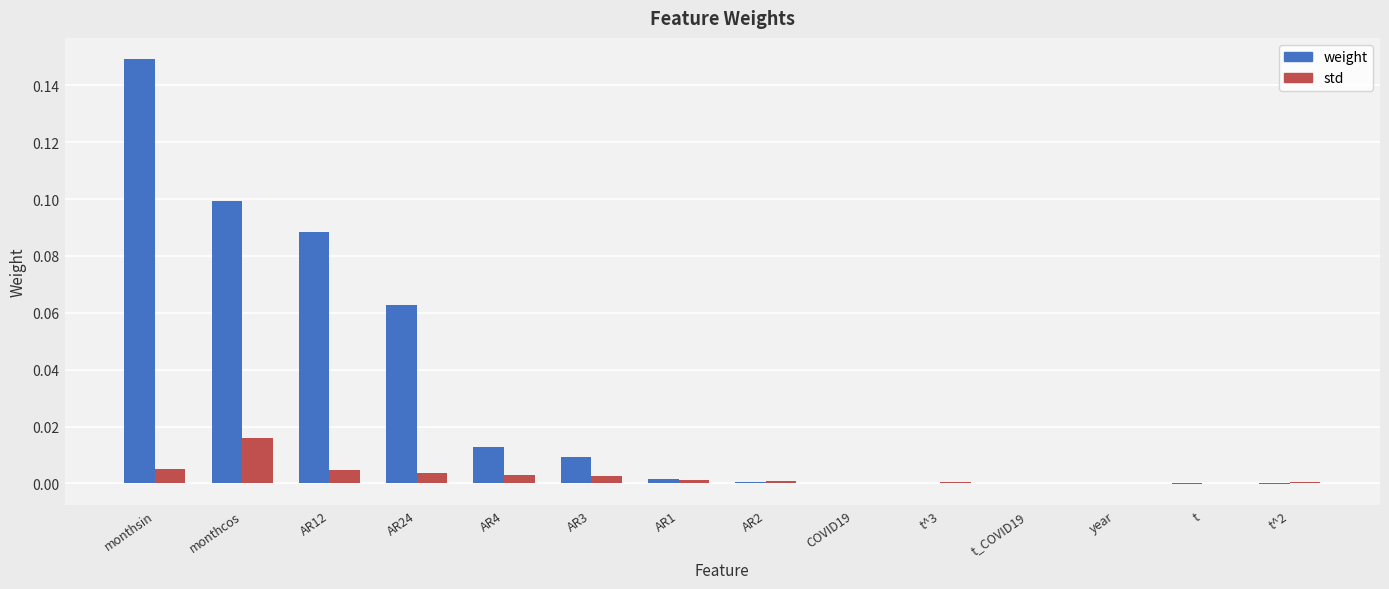

How many series are shown in this chart?

2